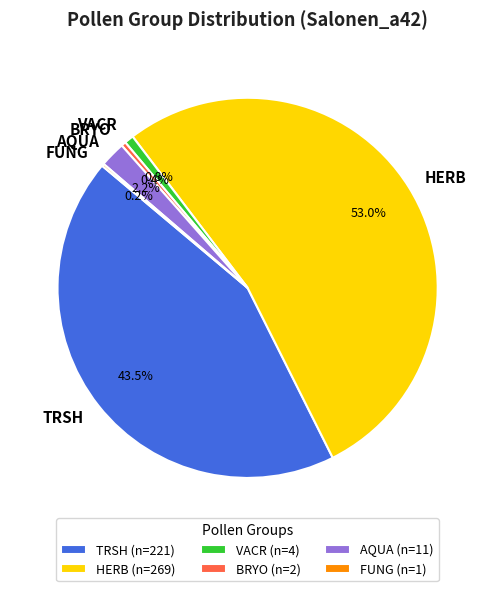

Does AQUA represent more than half of the total?

No